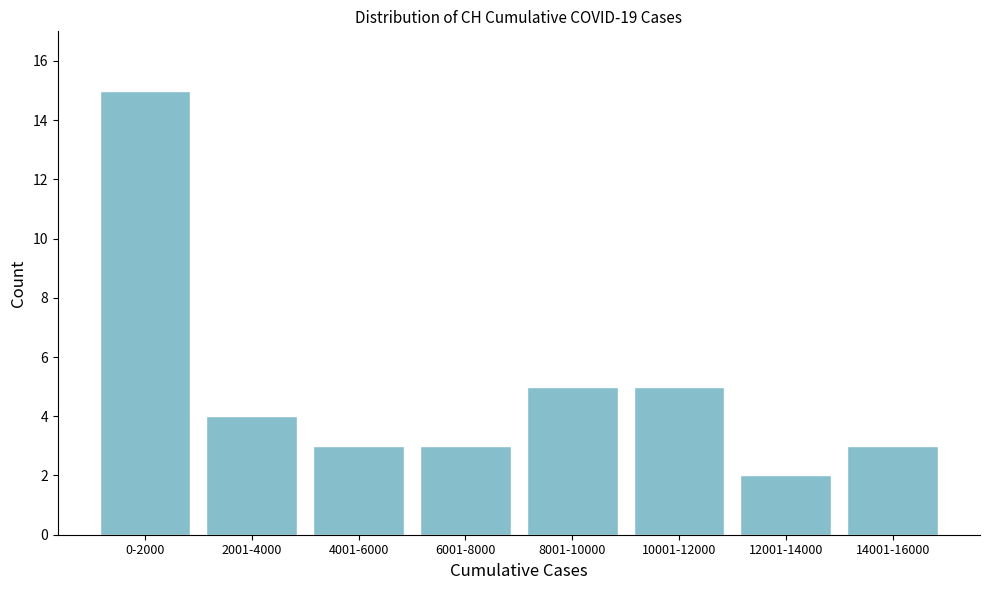

Reading right to left, list all the values displayed in this chart.

3	2	5	5	3	3	4	15